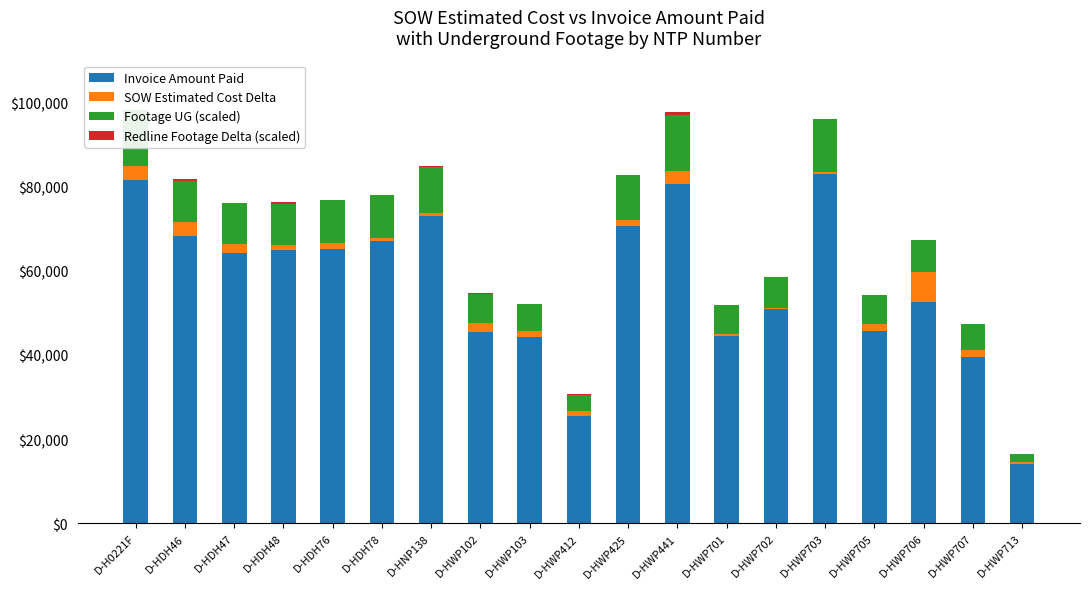

The value of Invoice Amount Paid at D-HWP713 is 14042.0. True or false?

True